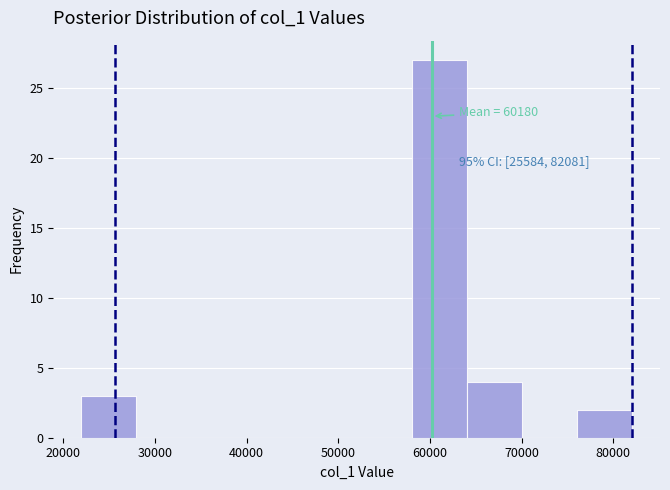

Which range on the x-axis has the tallest bar?

58000 to 64000